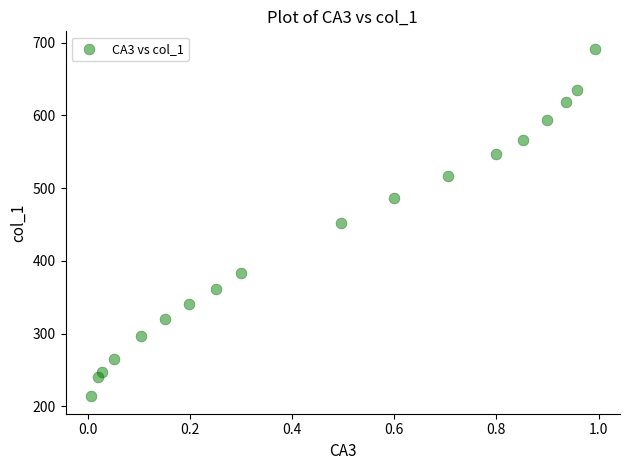

What is the range of Y values (max minus min)?

477.9